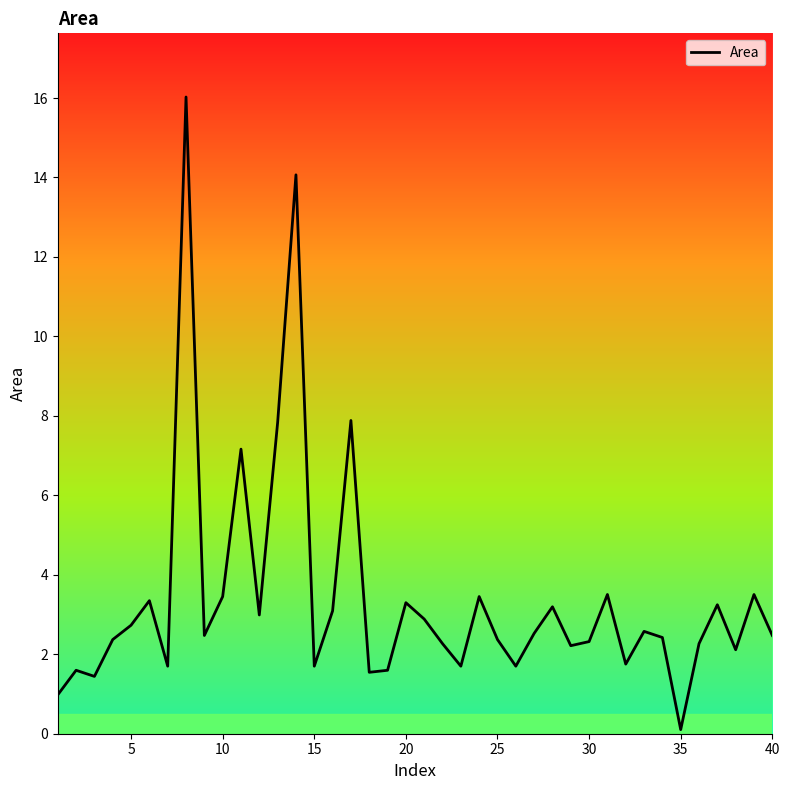

What is the difference between the maximum and minimum values?

15.9